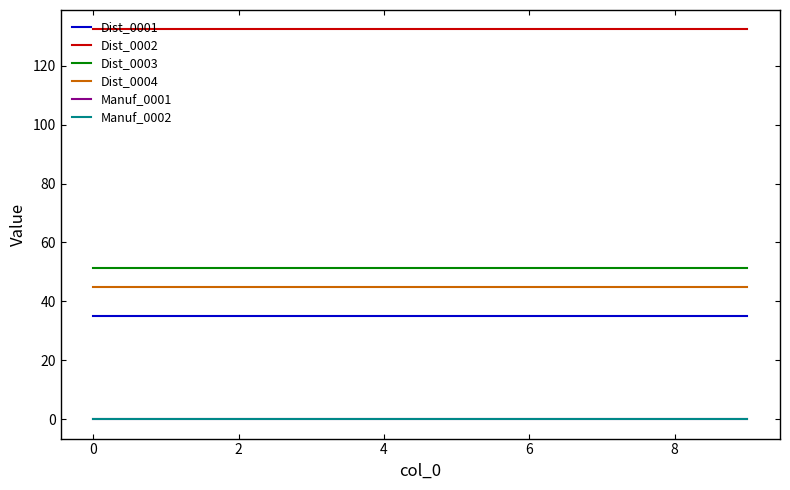

Which series has the largest total across all categories?

Dist_0002